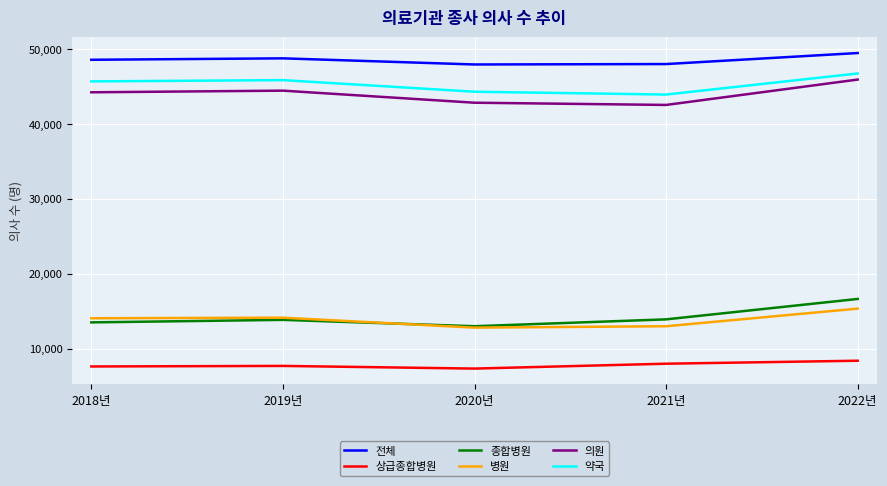

What is the sum of all 전체 values?

242662